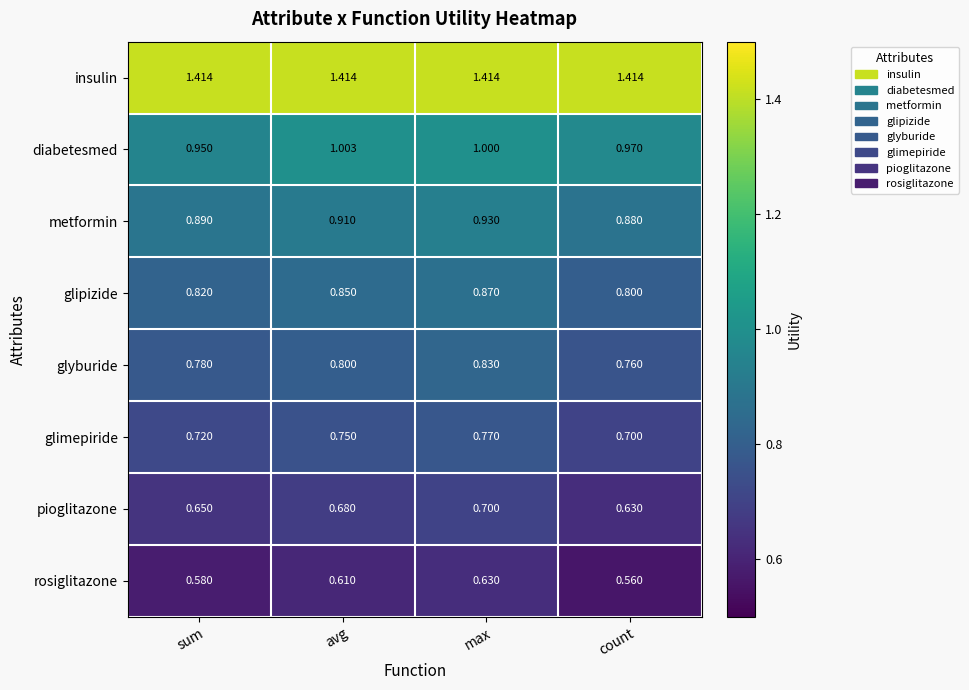

At which label does diabetesmed reach its minimum?

sum